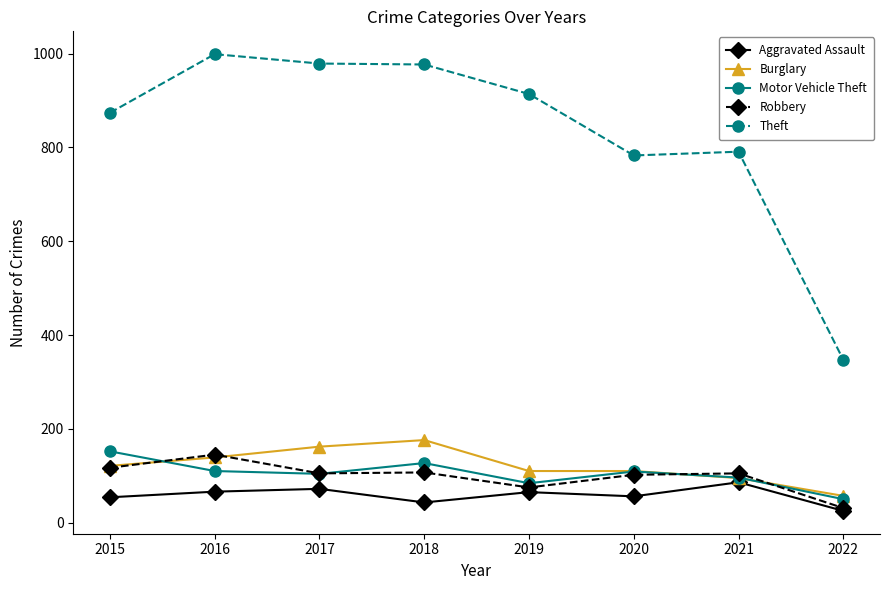

Which category has the lowest value across all series?

2022